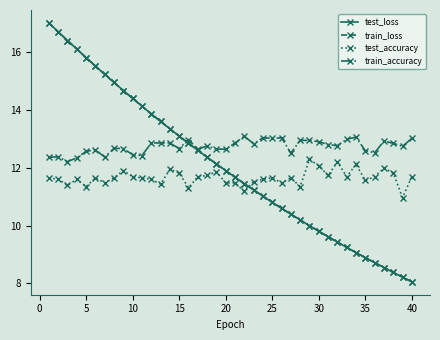

What is the value of the train_loss point at the 1st from the left?

17.0